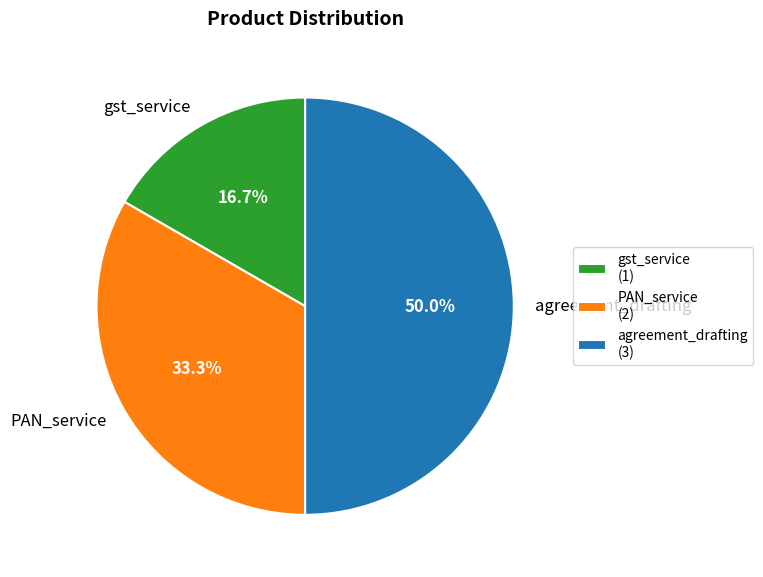

To the nearest percent, what is the difference between the largest and smallest slice percentages?

33%